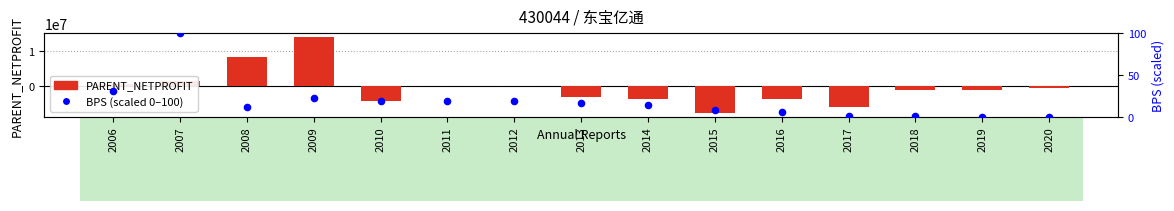

Which series has the widest spread of Y values?

PARENT_NETPROFIT